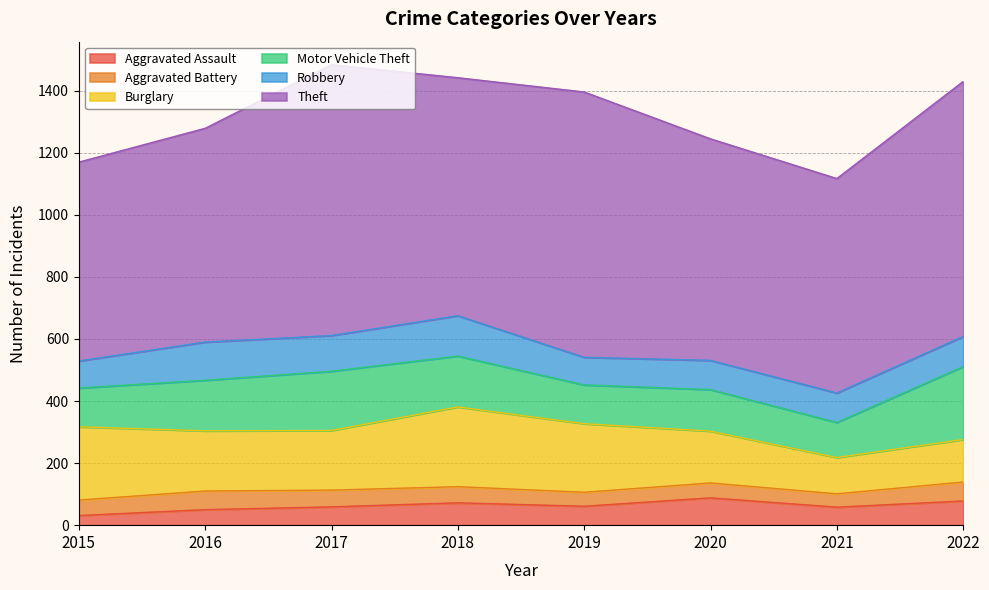

True or false: Motor Vehicle Theft and Robbery cross at least once.

False